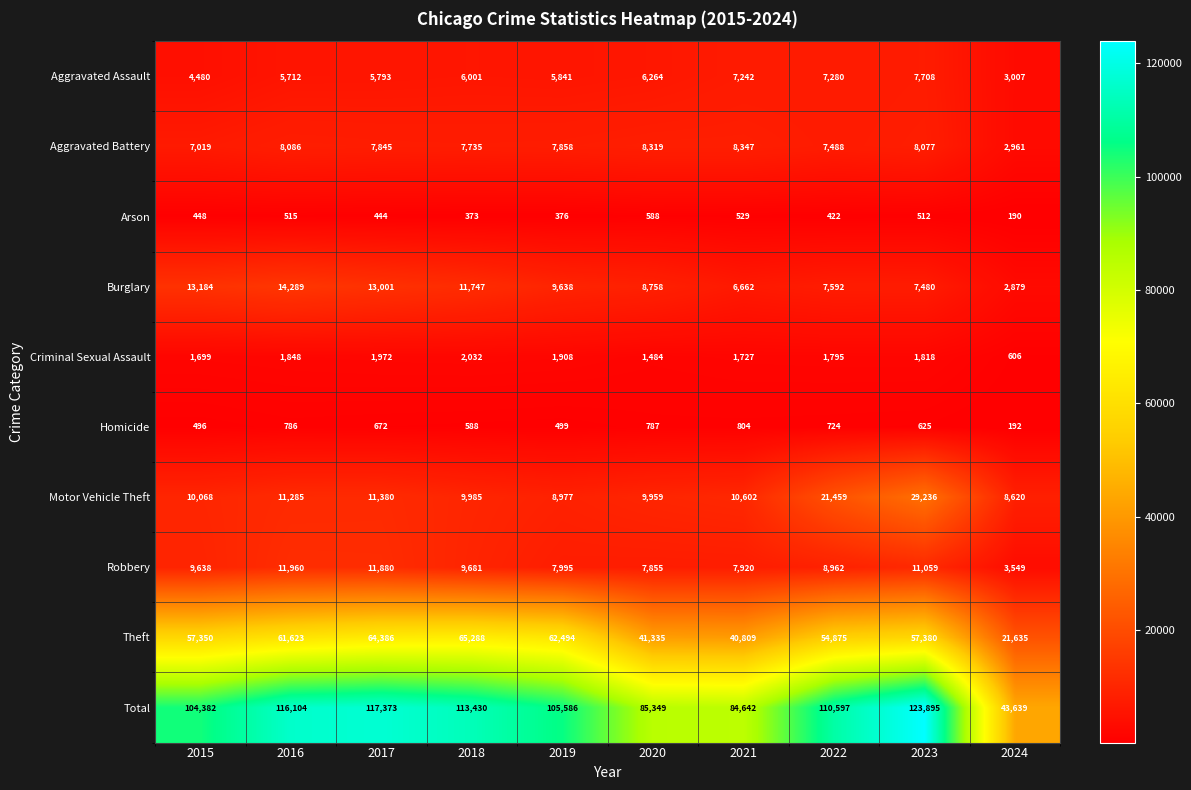

Which series has the largest total across all categories?

Total